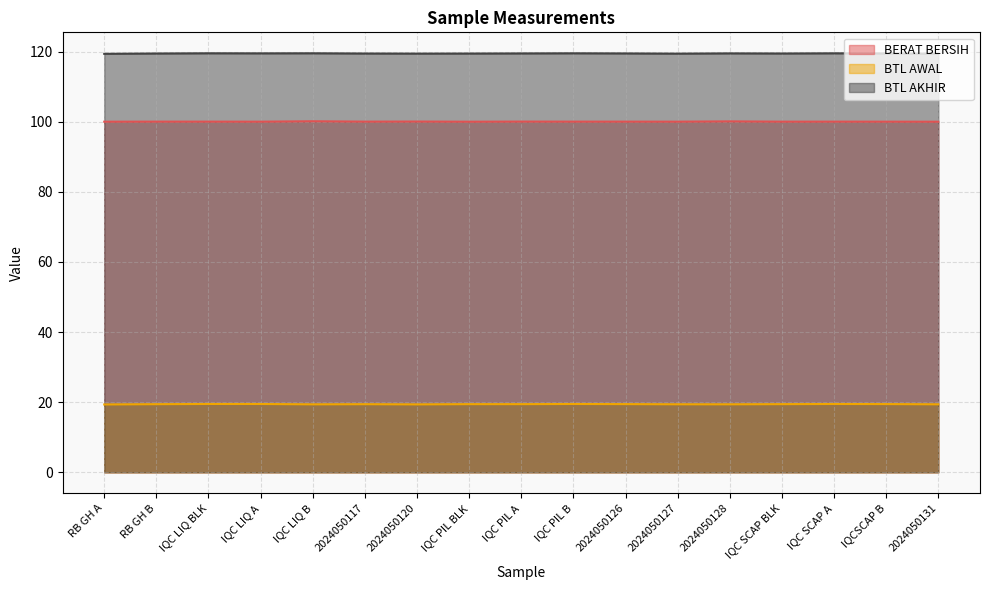

Between RB GH B and IQC LIQ B, which series saw the biggest shift?

BERAT BERSIH